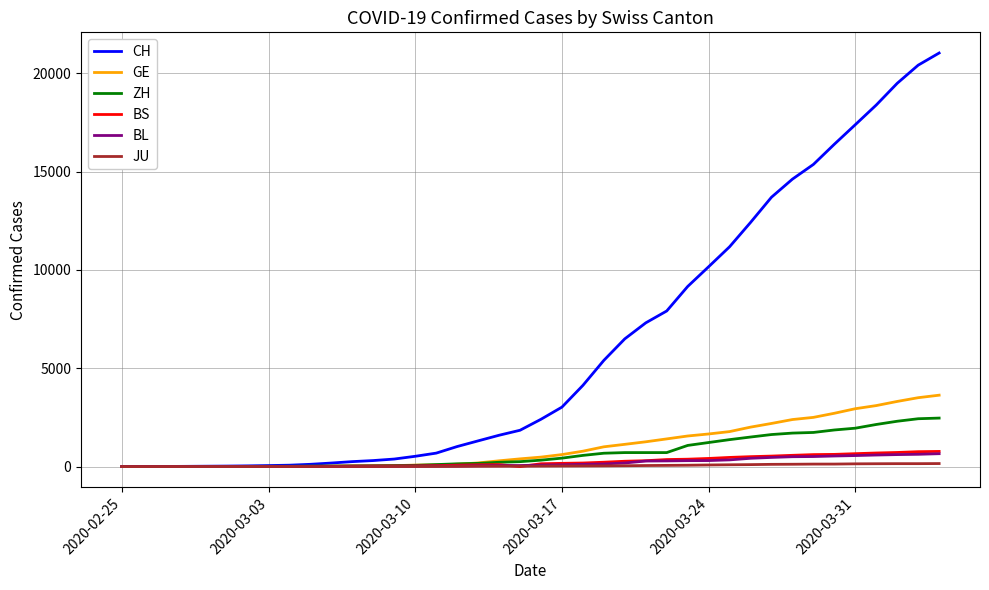

What is the maximum value shown in the chart?

21036